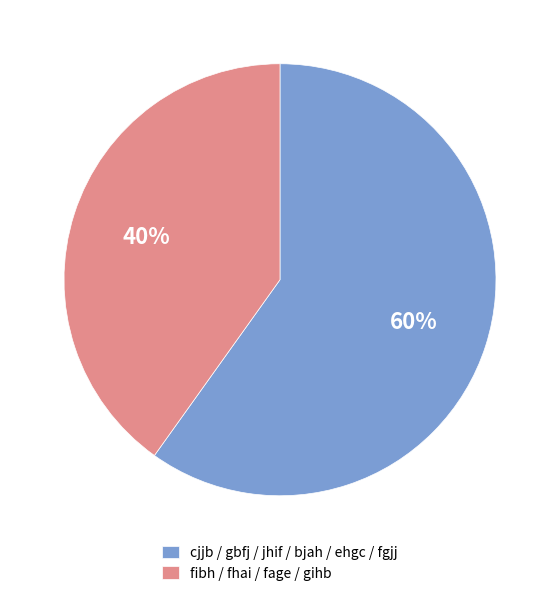

Rank the categories by value from highest to lowest.

cjjb / gbfj / jhif / bjah / ehgc / fgjj, fibh / fhai / fage / gihb